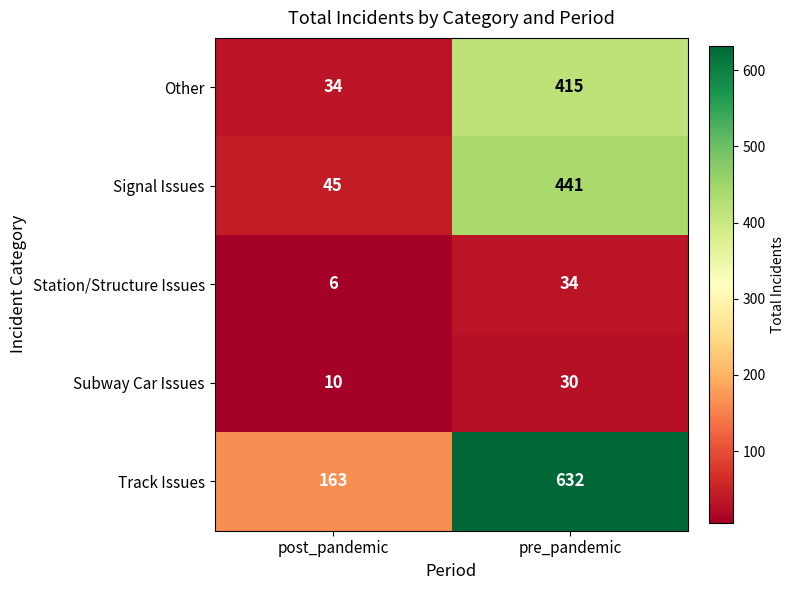

Which category has the highest value in the Subway Car Issues series?

pre_pandemic